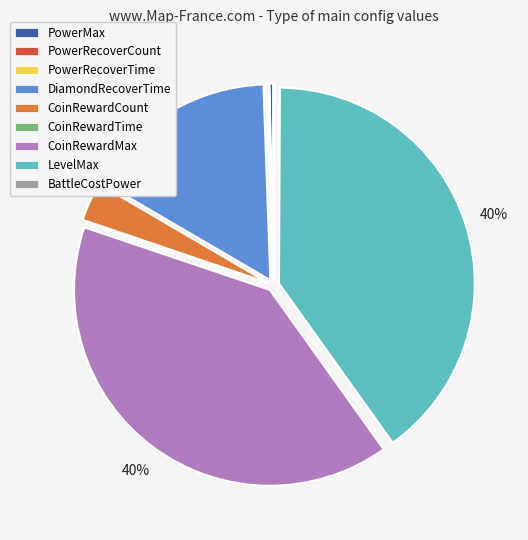

To the nearest percent, what portion does CoinRewardCount represent?

3%